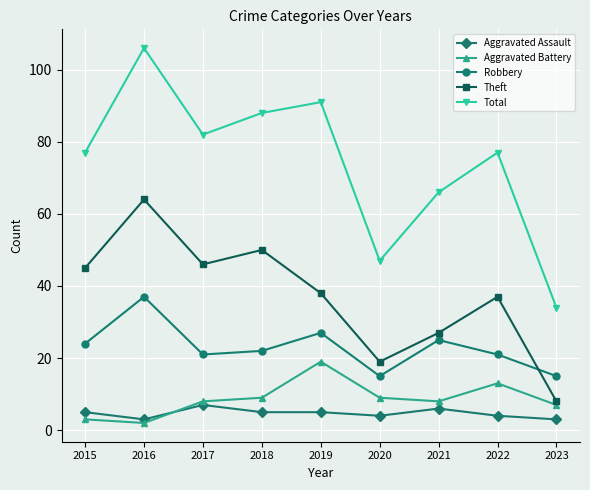

What is the approximate value of Robbery at 2023, to the nearest 10?

20